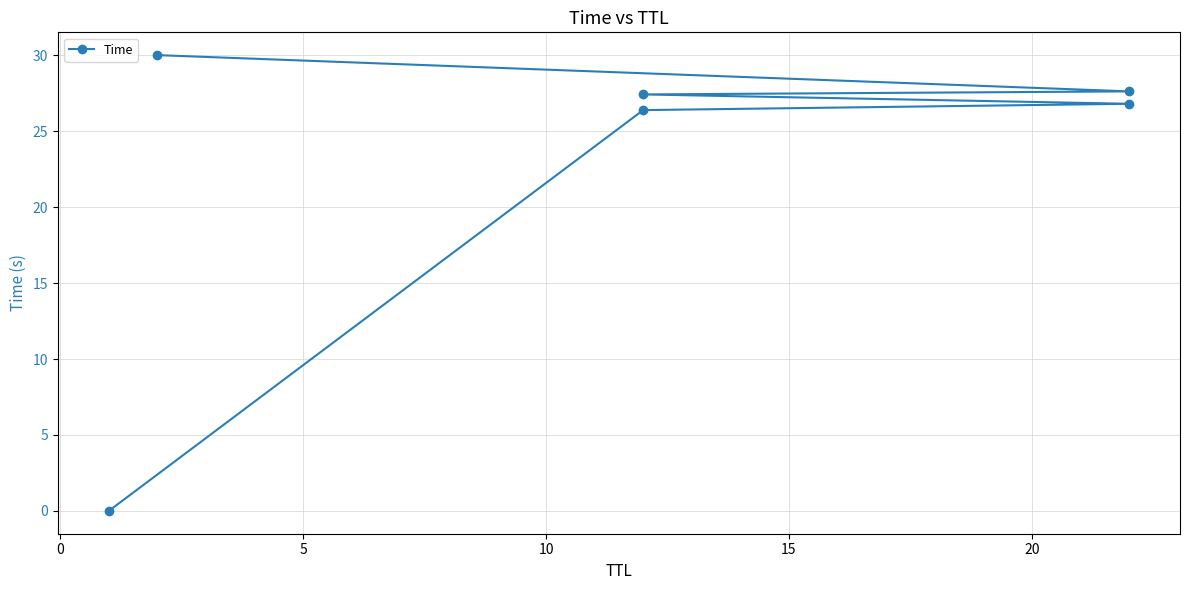

Which has a higher value, 0 or 10?

10